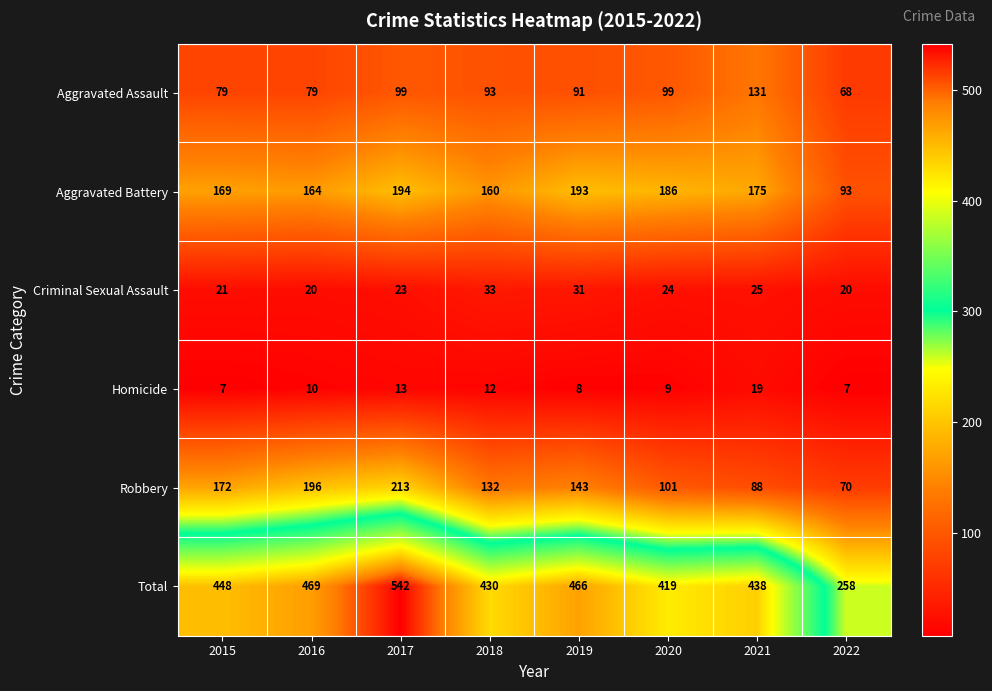

The Total series shows 281 at 2020. True or false?

False